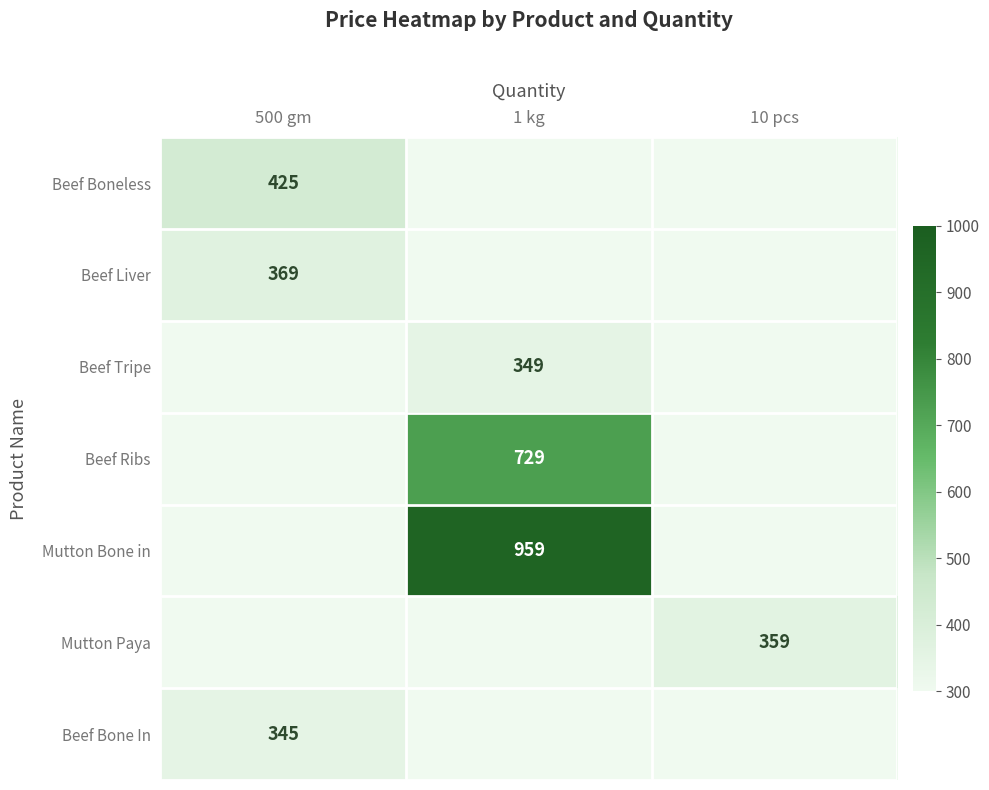

The Mutton Paya series shows 158 at 10 pcs. True or false?

False